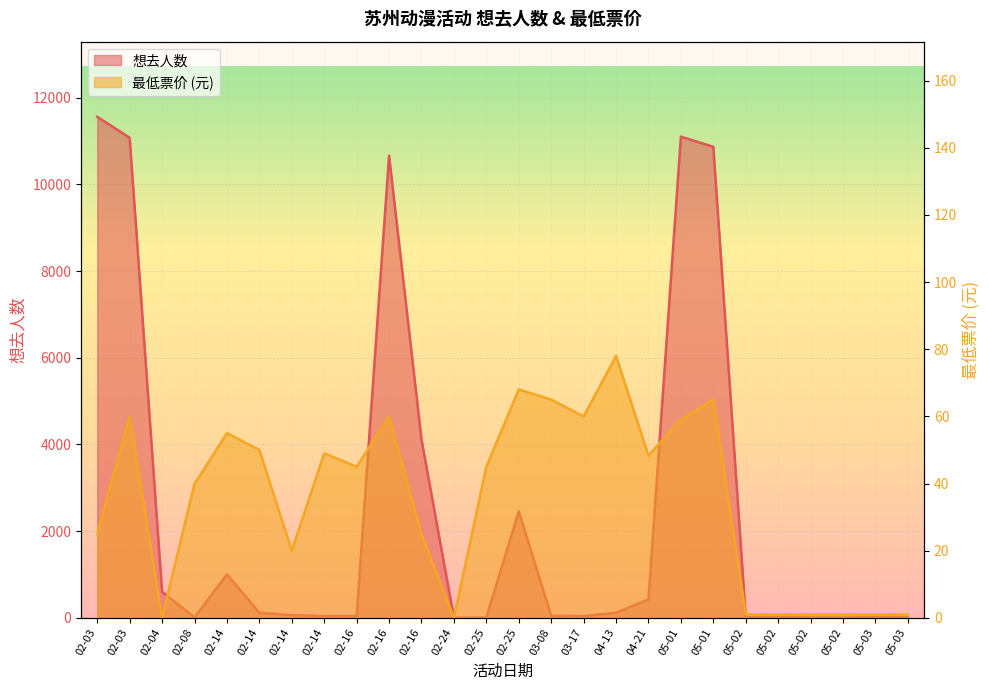

Reading left to right, extract all data points from this chart.

想去人数: 11561.0	11077.0	602.0	7.0	1003.0	117.0	63.0	40.0	41.0	10663.0	4115.0	1.0	9.0	2457.0	47.0	40.0	116.0	425.0	11105.0	10869.0	11.0	23.0	9.0	6.0	23.0	13.0
最低票价: 25.0	60.0	0.0	39.9	55.0	50.0	20.0	49.0	45.0	60.0	25.0	0.0	45.0	68.0	65.0	60.0	78.0	48.3	59.0	65.0	1.0	1.0	1.0	1.0	1.0	1.0